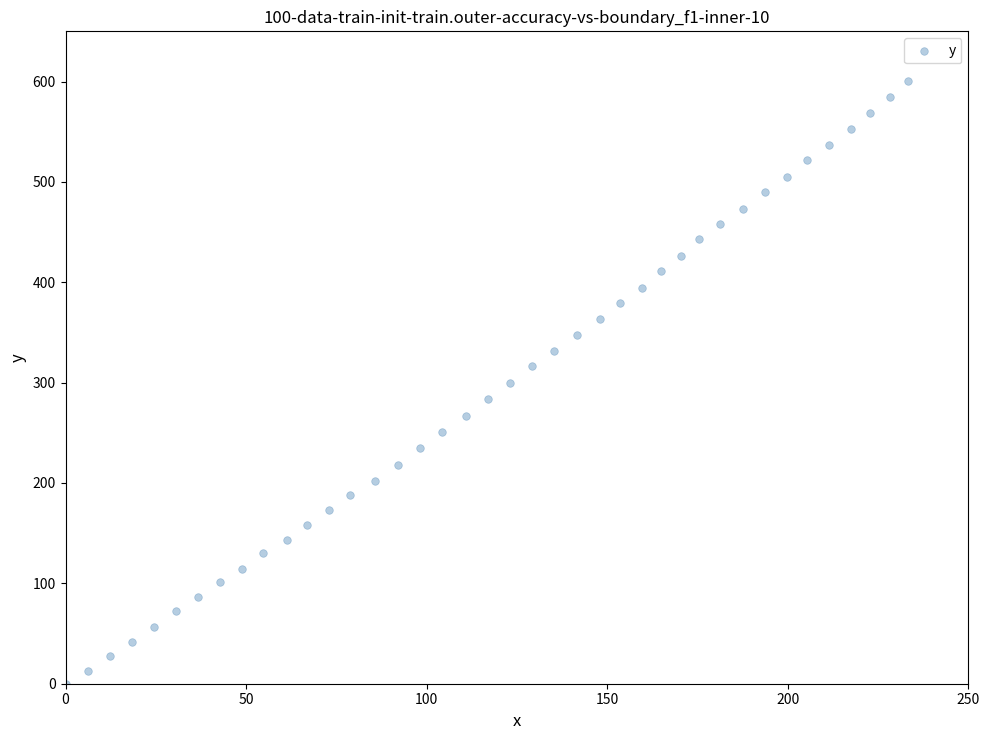

What is the range of Y values (max minus min)?

600.2